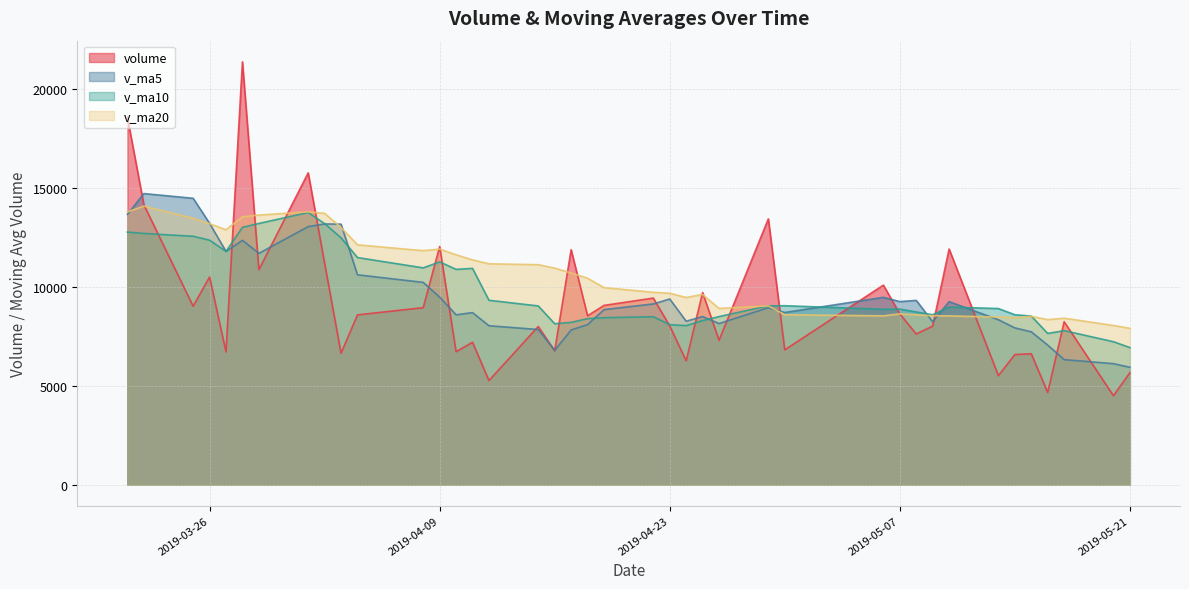

What are all the series names shown in the legend?

volume, v_ma5, v_ma10, v_ma20